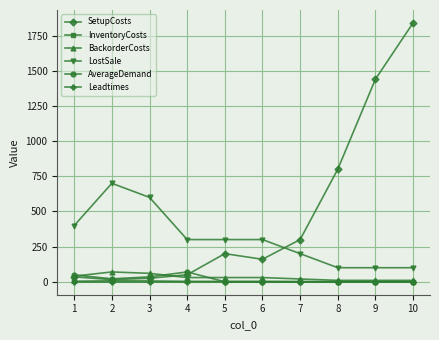

What is the total value across all series at 10?

1952